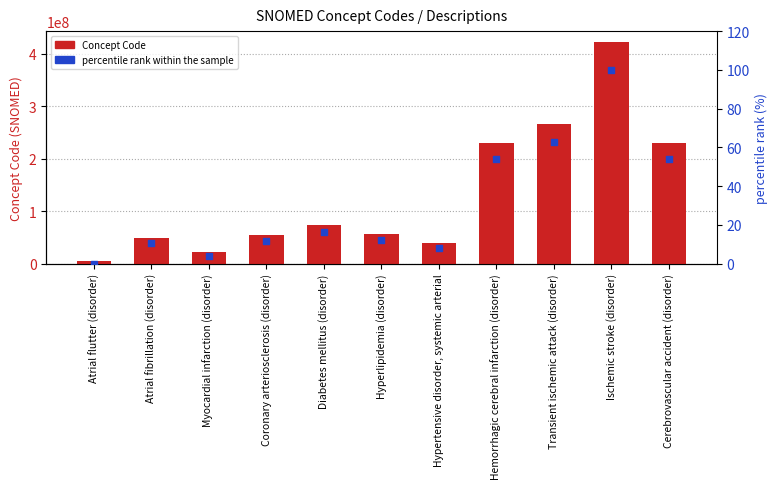

Which series has the largest total across all categories?

Concept Code